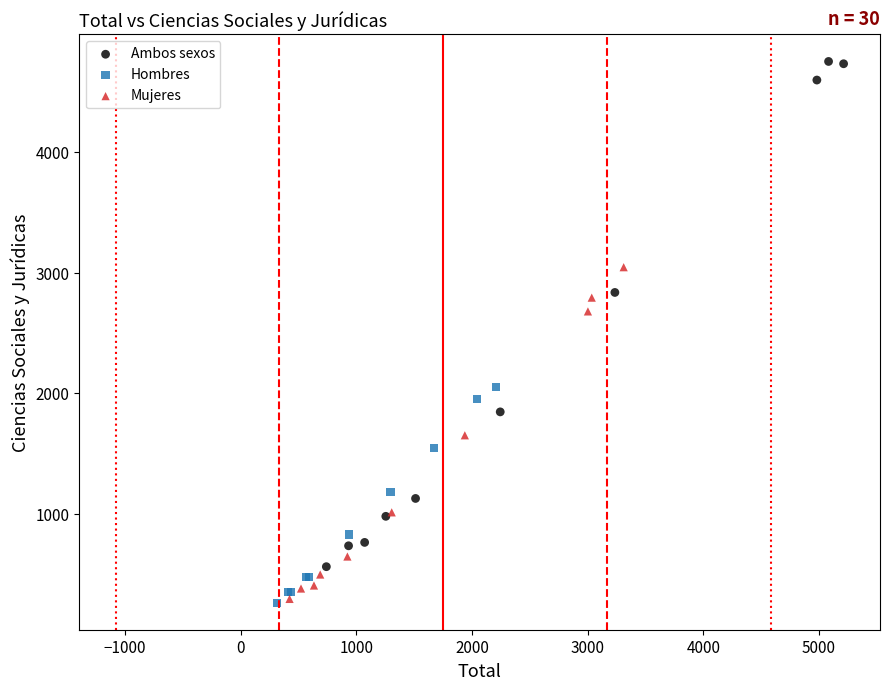

Which series has the widest spread of Y values?

Ambos sexos